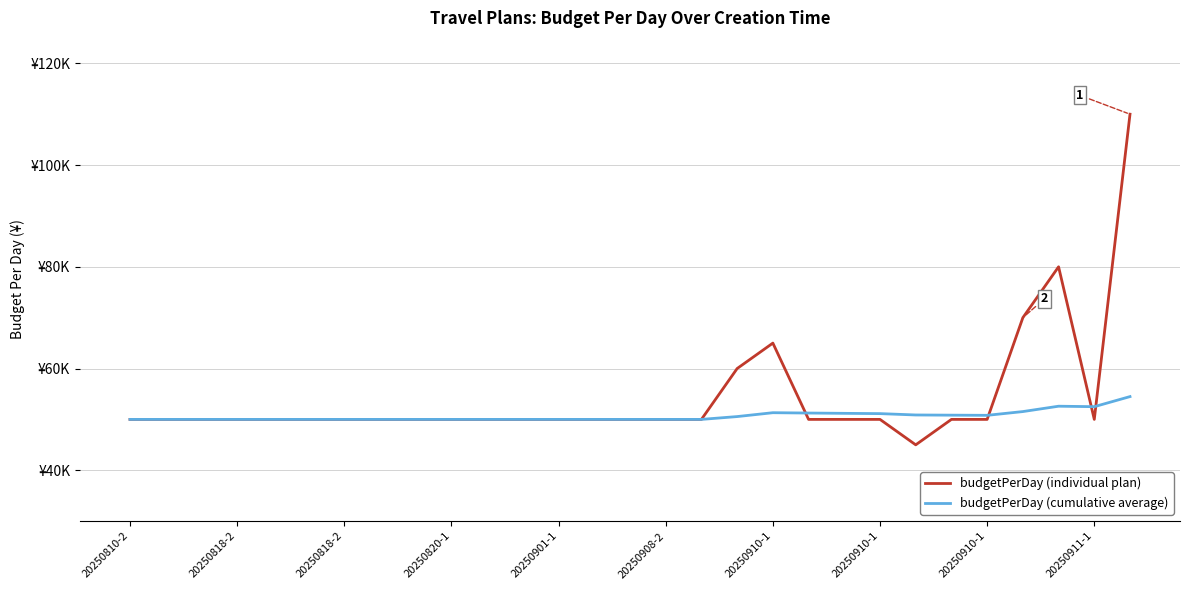

Does the chart display data point markers on the line(s)?

No